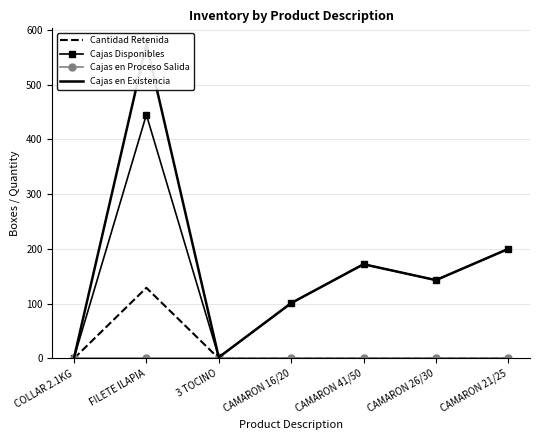

List the series in order of their peak value, lowest first.

Cajas en Proceso Salida, Cantidad Retenida, Cajas Disponibles, Cajas en Existencia